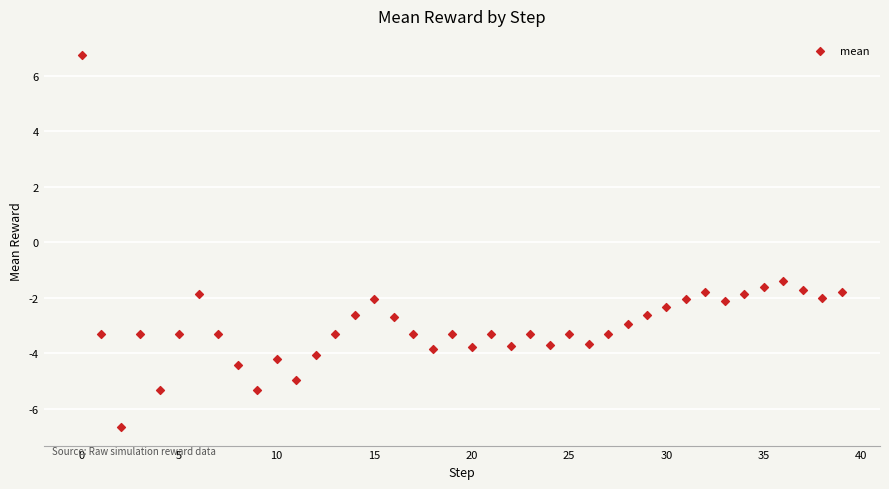

What Y value in the scatter plot is closest to 0?

-1.4